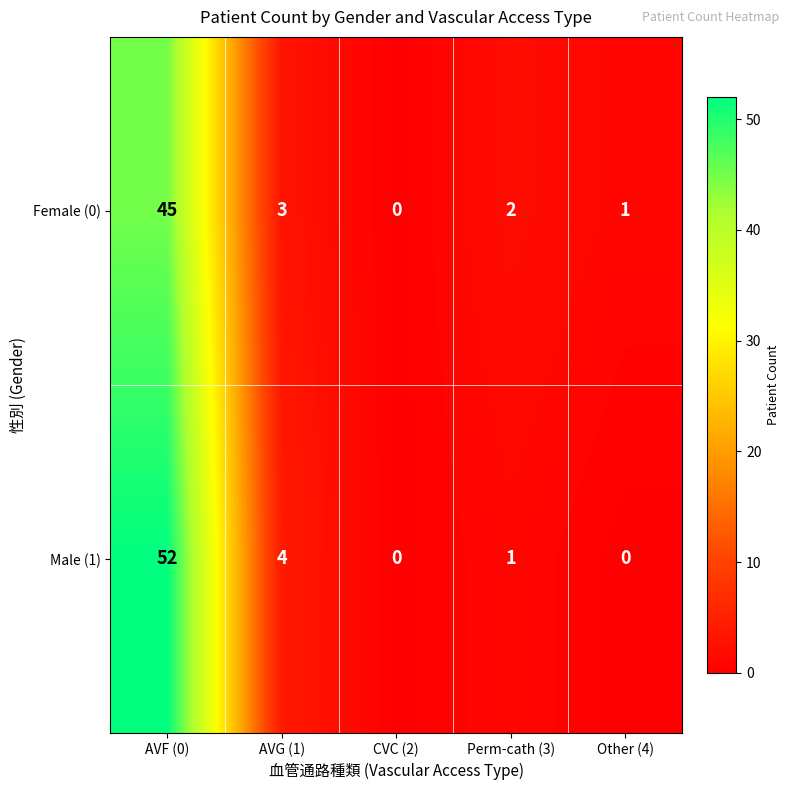

List the series in order of their peak value, highest first.

Male (1), Female (0)